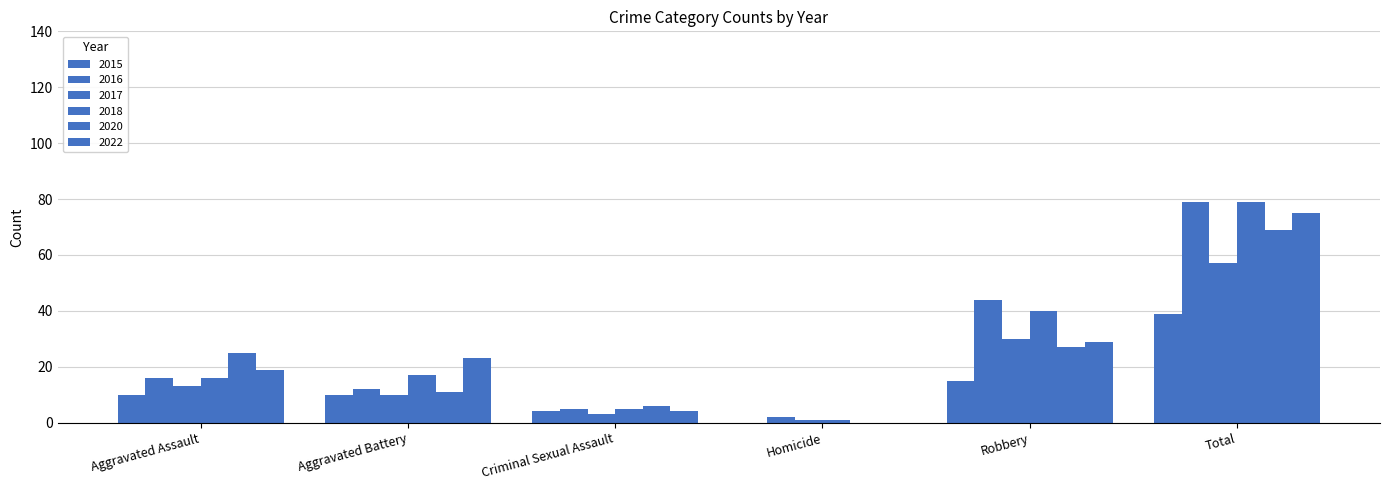

Are the bars horizontal?

No